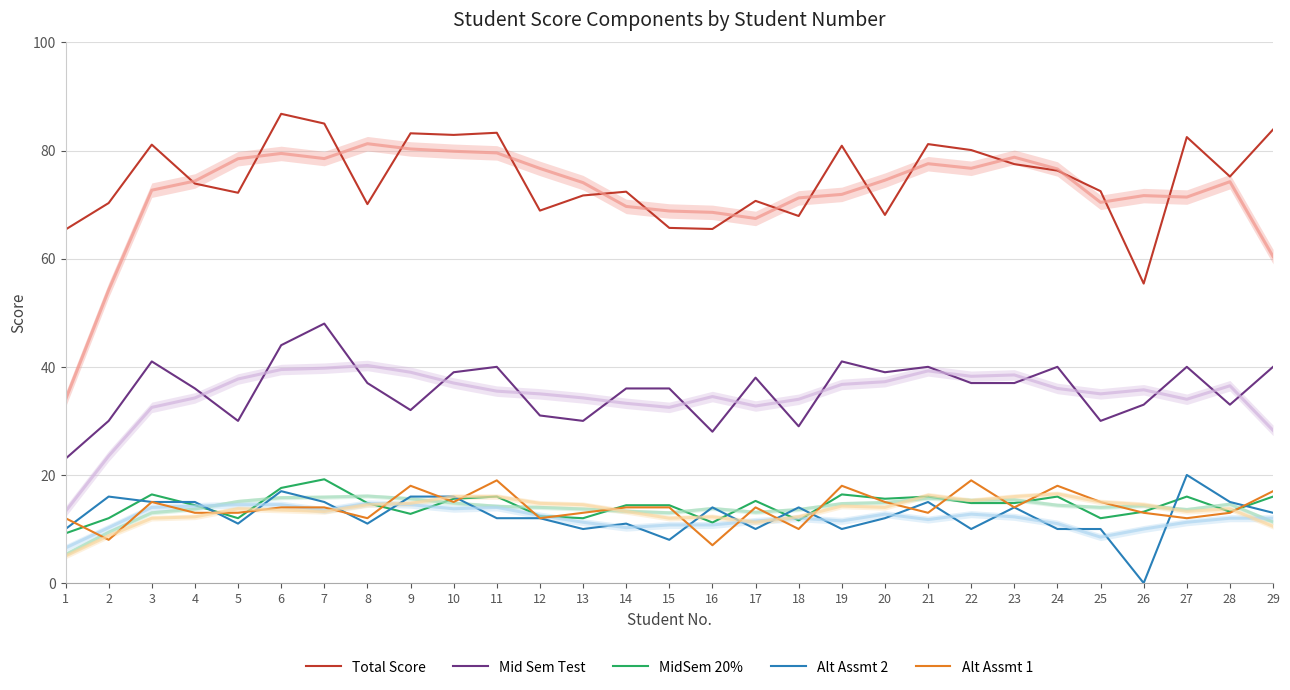

What is the difference between the highest and lowest values at 3?

66.1